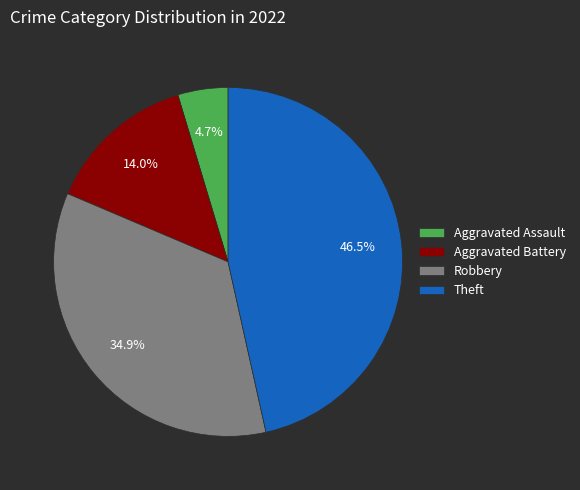

True or false: Robbery accounts for 22% of the total.

False